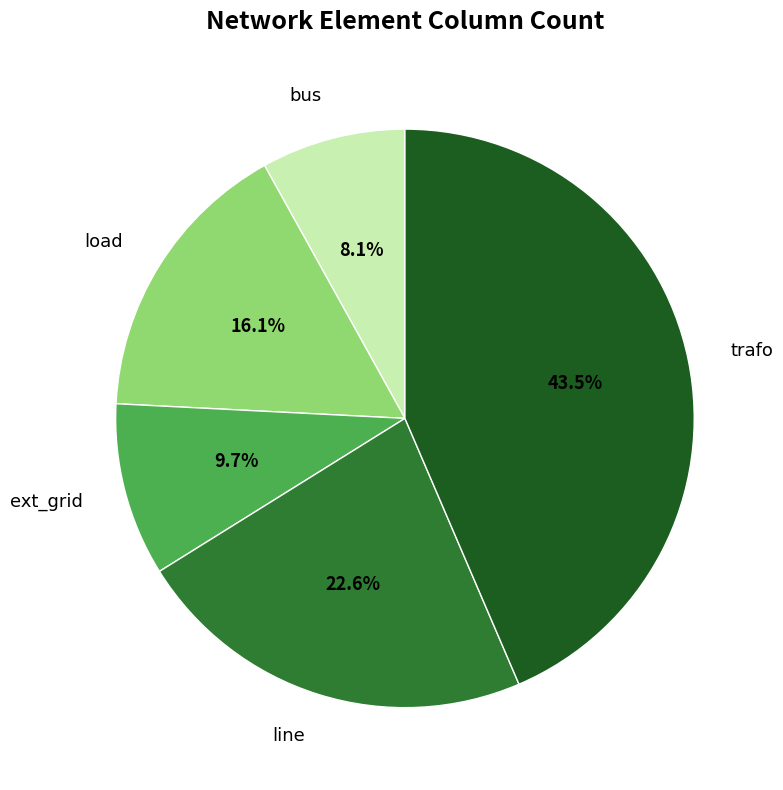

Is there any slice that represents more than half of the pie?

No